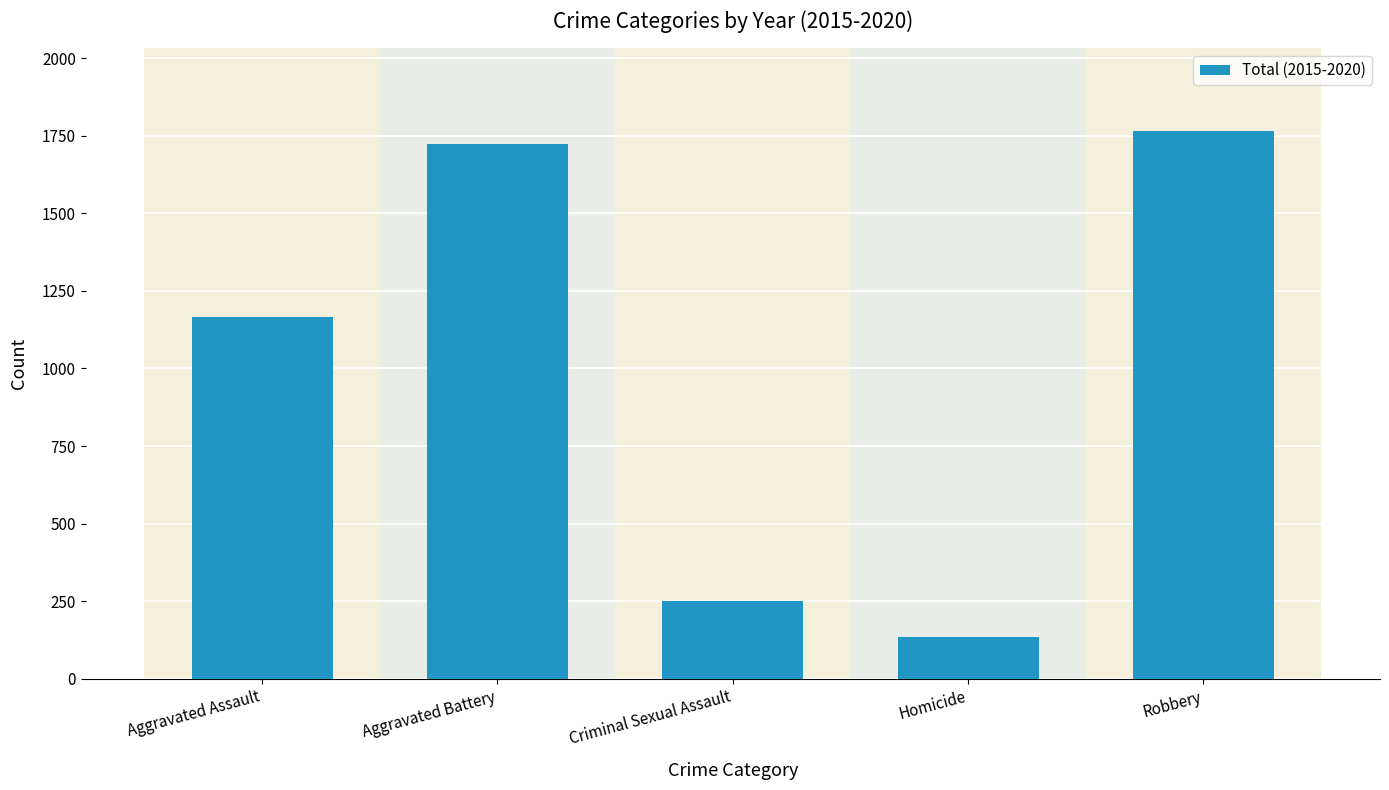

What position from the right is Aggravated Assault?

5